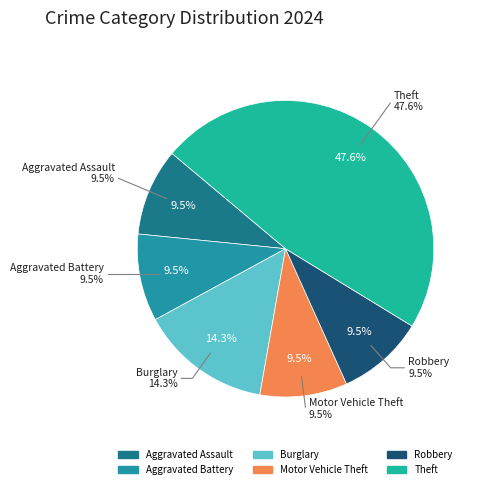

What is the smallest slice in the pie chart?

Aggravated Assault